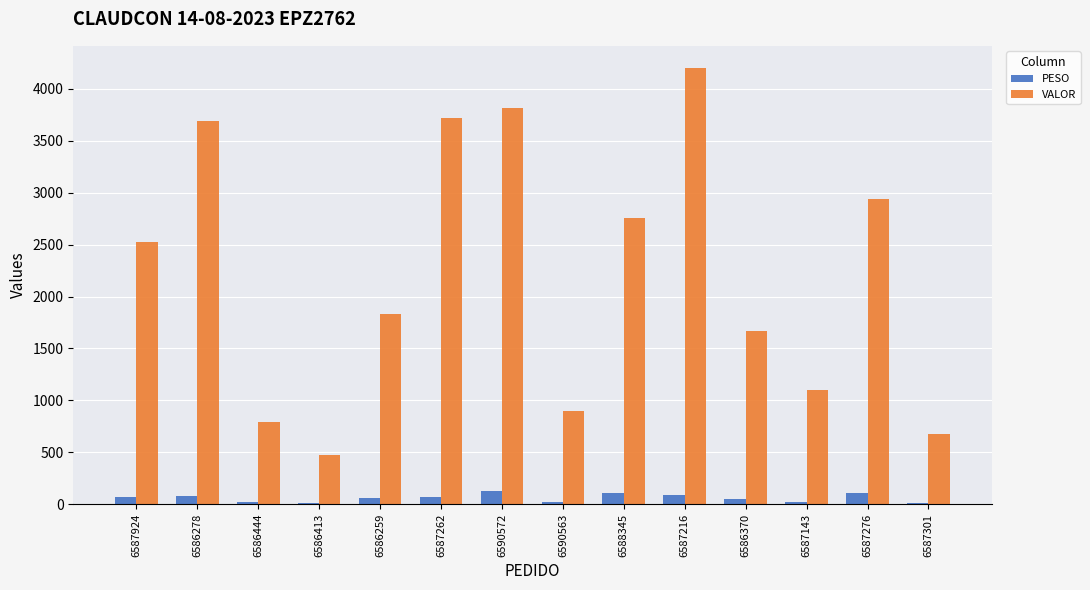

Which series changed the most between 6587924 and 6590572?

VALOR